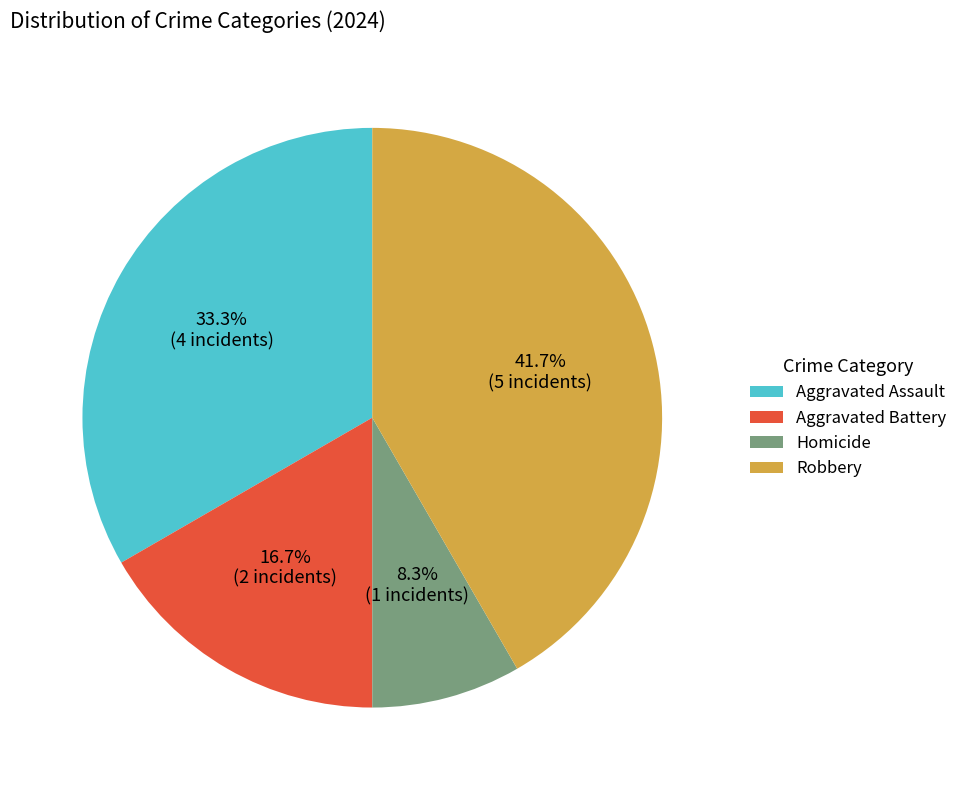

Approximately how many times larger is the value at Aggravated Assault compared to Robbery?

0.8